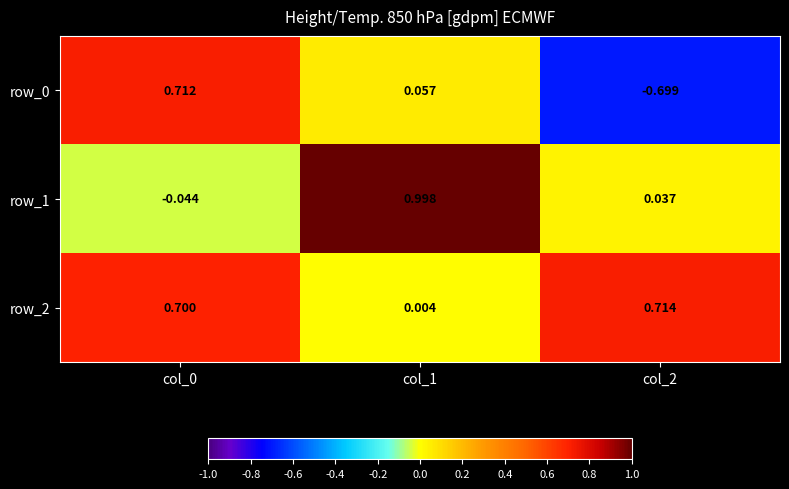

Is the value of row_2 at col_2 greater than the value of row_0 at col_0?

Yes